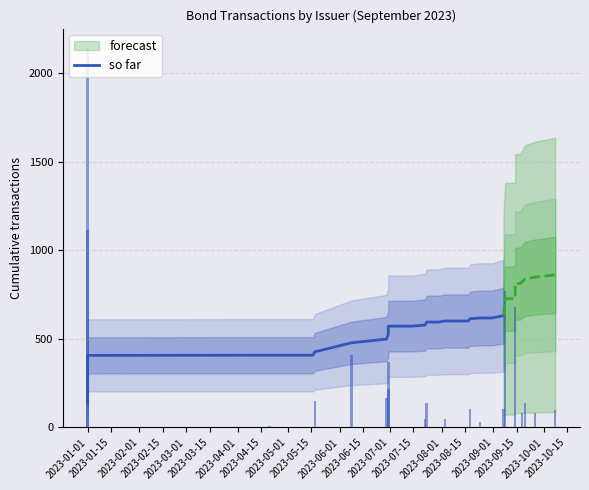

Reading right to left, list all the values displayed in this chart.

631	618	618	614	601	601	601	595	595	595	578	572	572	526	499	478	427	408	408	408	407	407	139	139	139